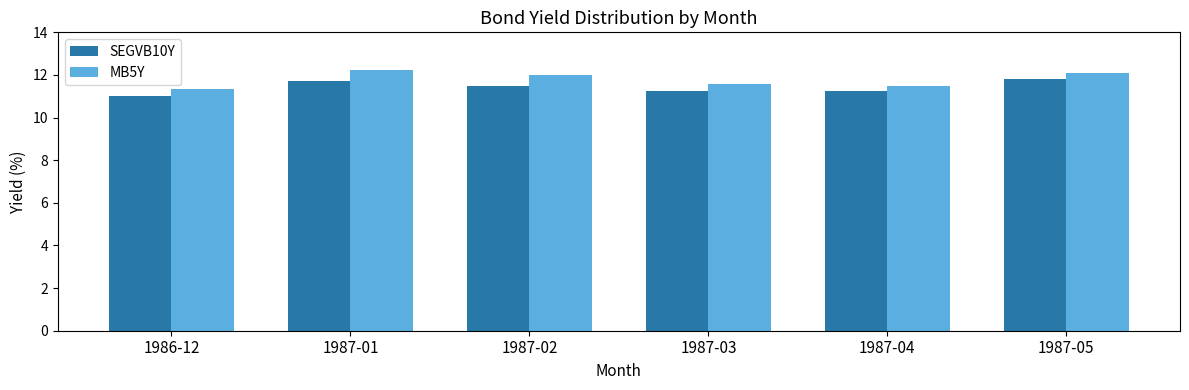

What is the average value of the SEGVB10Y series?

11.4